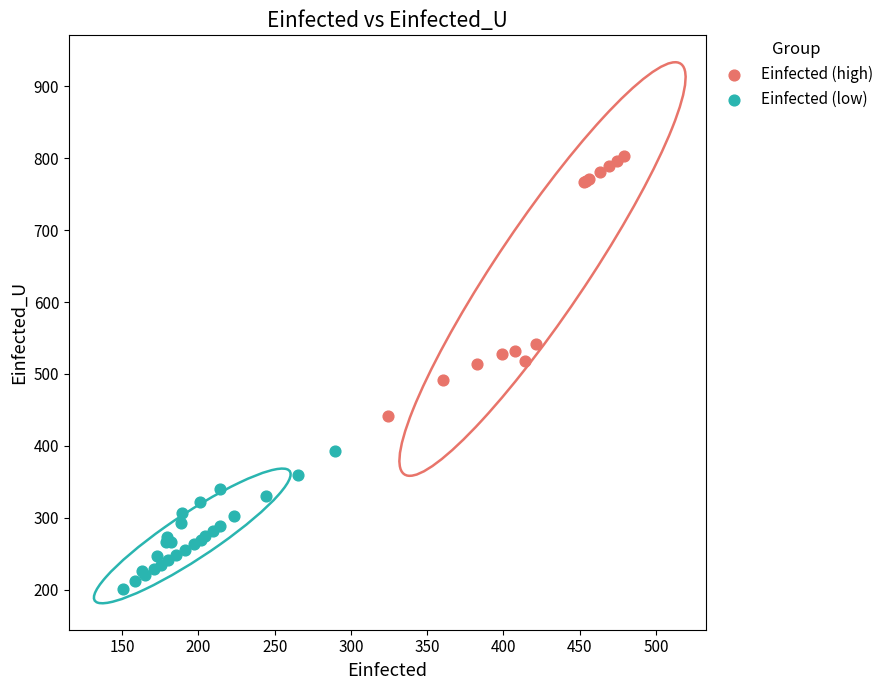

Which series contains the lowest Y value?

Einfected (low)